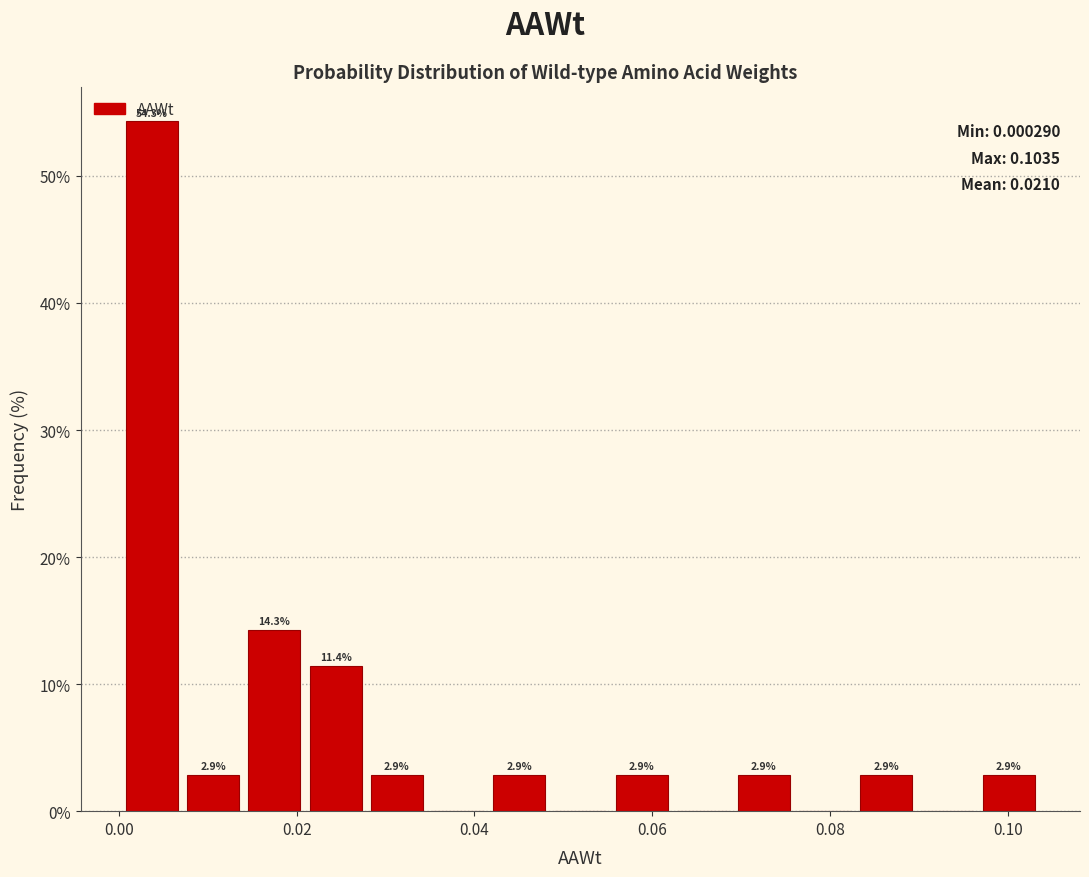

Around what value on the x-axis is the tallest bar? Give the approximate position of its centre, as read against the axis.

0.004